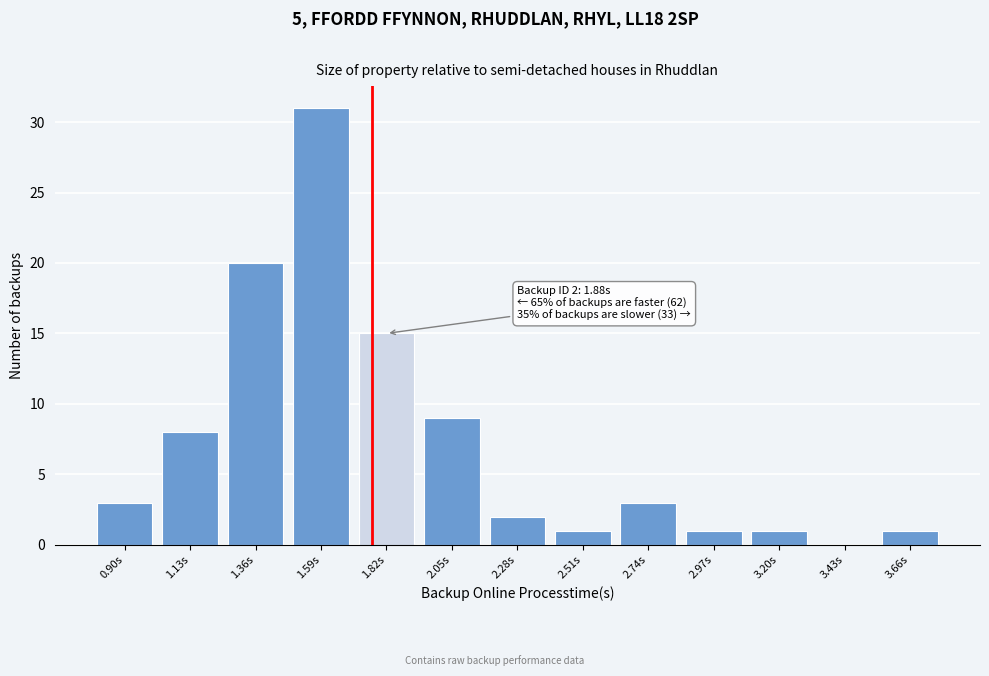

Reading right to left, what are all the values shown in this chart?

3.66s=1	3.43s=0	3.20s=1	2.97s=1	2.74s=3	2.51s=1	2.28s=2	2.05s=9	1.82s=15	1.59s=31	1.36s=20	1.13s=8	0.90s=3